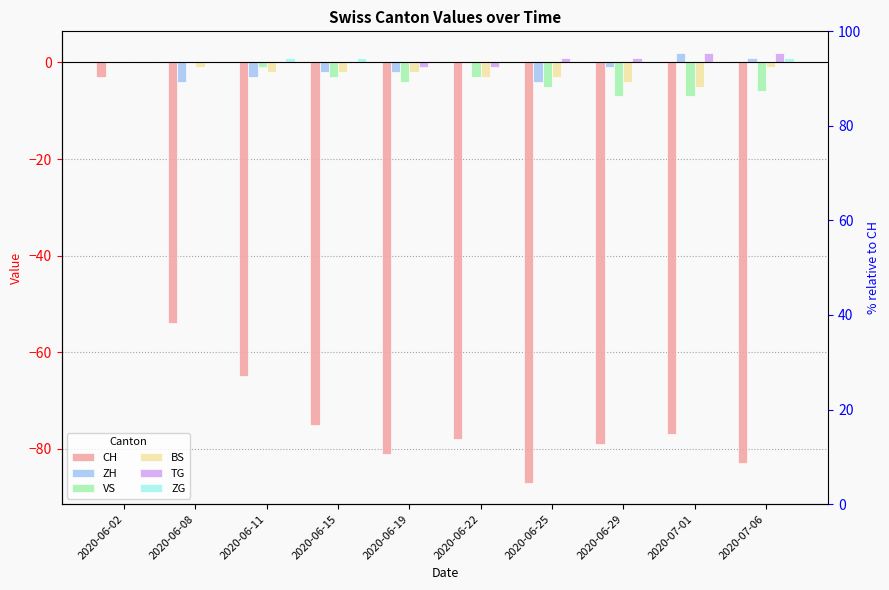

Rank the series at 2020-06-22 from lowest to highest value.

CH, VS, BS, TG, ZH, ZG